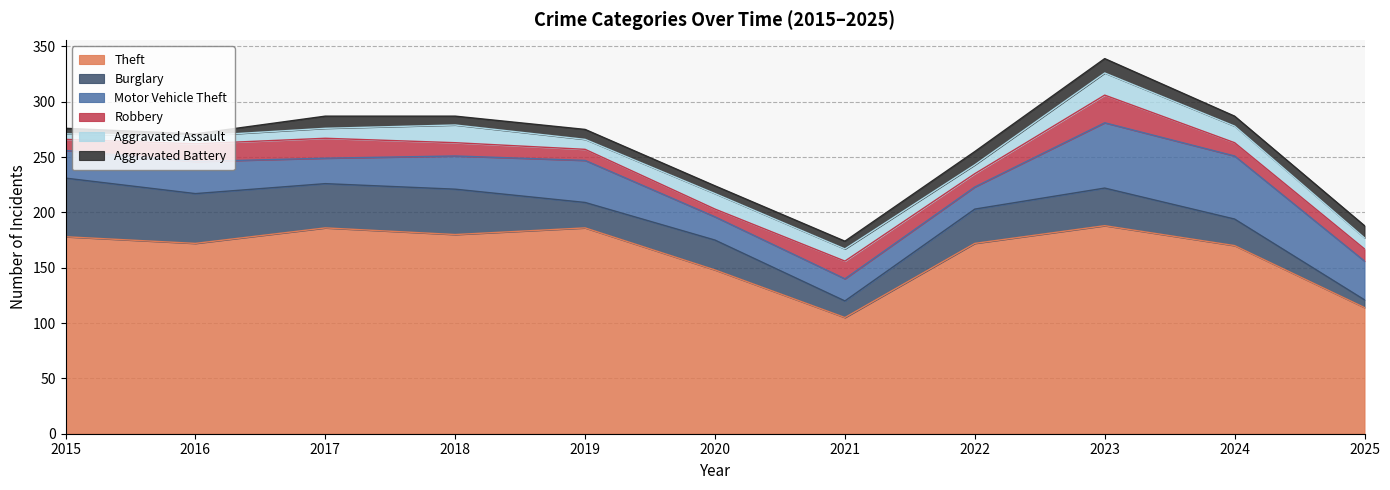

Reading left to right, what are all the values shown in this chart?

Theft: 2015=178	2016=172	2017=186	2018=180	2019=186	2020=148	2021=105	2022=172	2023=188	2024=170	2025=114
Burglary: 2015=53	2016=45	2017=40	2018=41	2019=23	2020=27	2021=15	2022=31	2023=34	2024=24	2025=7
Motor Vehicle Theft: 2015=25	2016=29	2017=23	2018=30	2019=38	2020=21	2021=20	2022=20	2023=59	2024=57	2025=35
Robbery: 2015=10	2016=16	2017=18	2018=12	2019=10	2020=7	2021=16	2022=12	2023=25	2024=12	2025=11
Aggravated Assault: 2015=5	2016=7	2017=9	2018=16	2019=9	2020=14	2021=11	2022=8	2023=20	2024=15	2025=10
Aggravated Battery: 2015=5	2016=2	2017=11	2018=8	2019=9	2020=7	2021=7	2022=12	2023=13	2024=9	2025=11